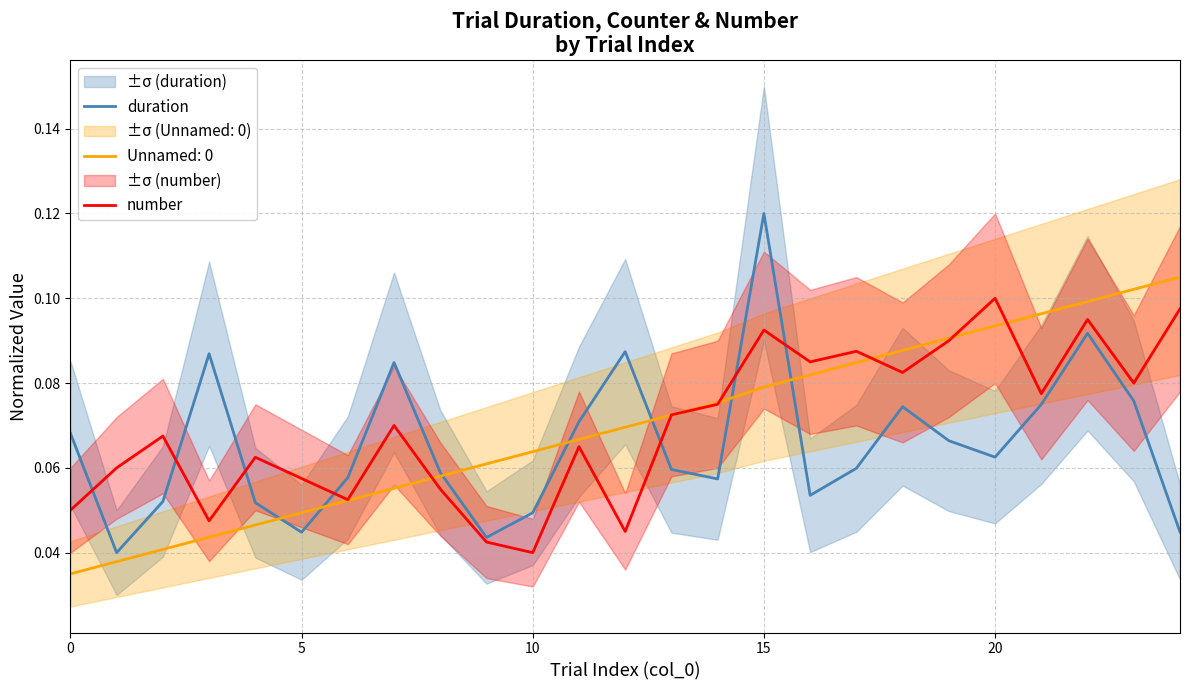

At which label does duration reach its peak?

15